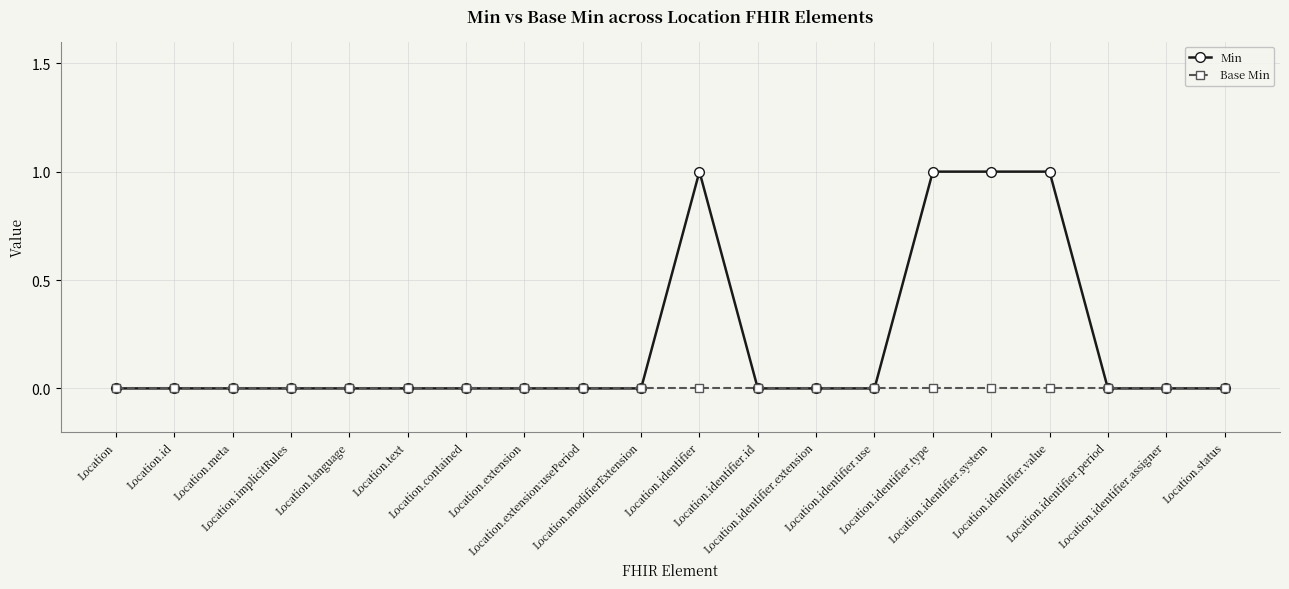

The Min series shows 0 at Location.meta. True or false?

True